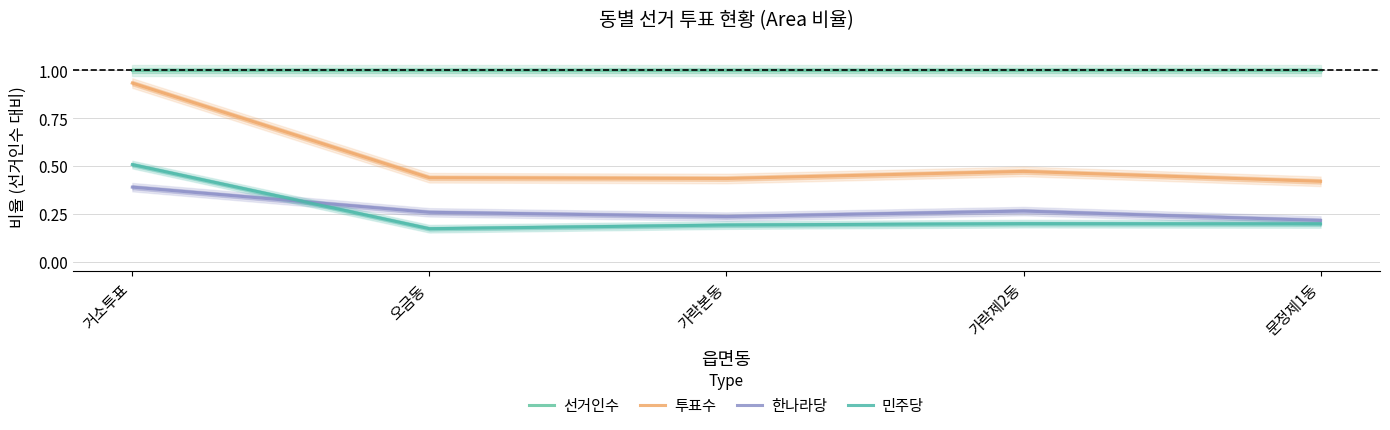

What is the difference between the maximum and minimum values in the 민주당 series?

0.3